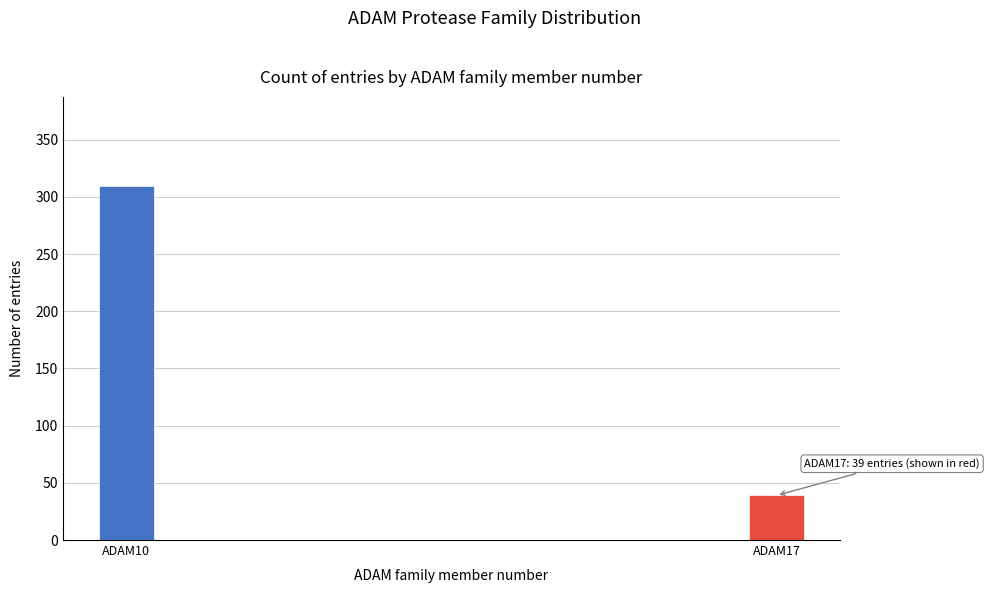

Reading left to right, list all the values displayed in this chart.

310	39